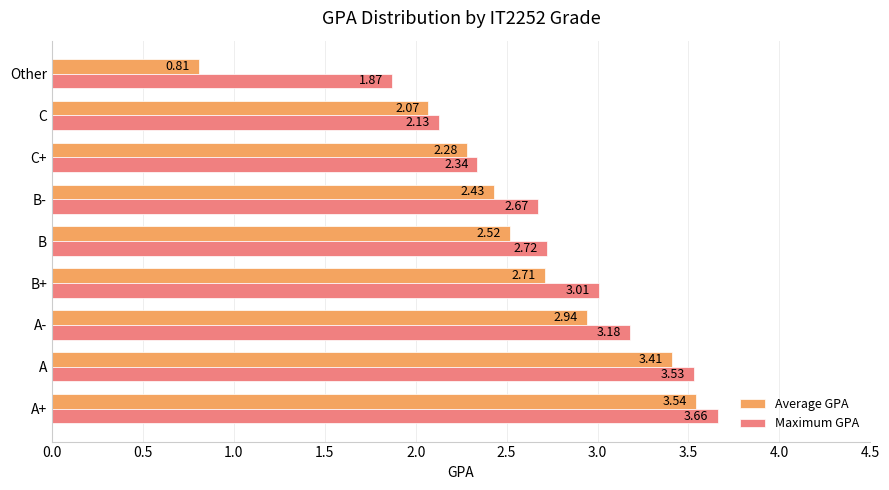

What is the difference between the maximum and minimum values in the Maximum GPA series?

1.8